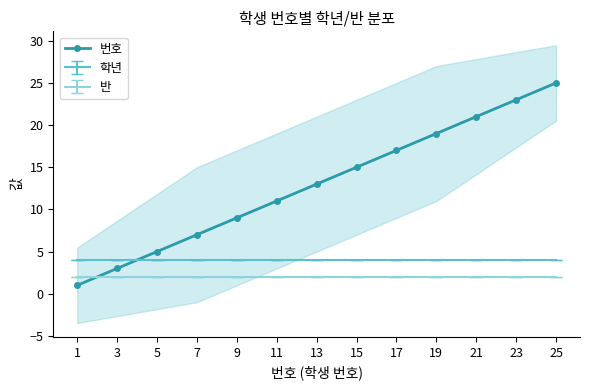

Between 21 and 7, which is larger?

21